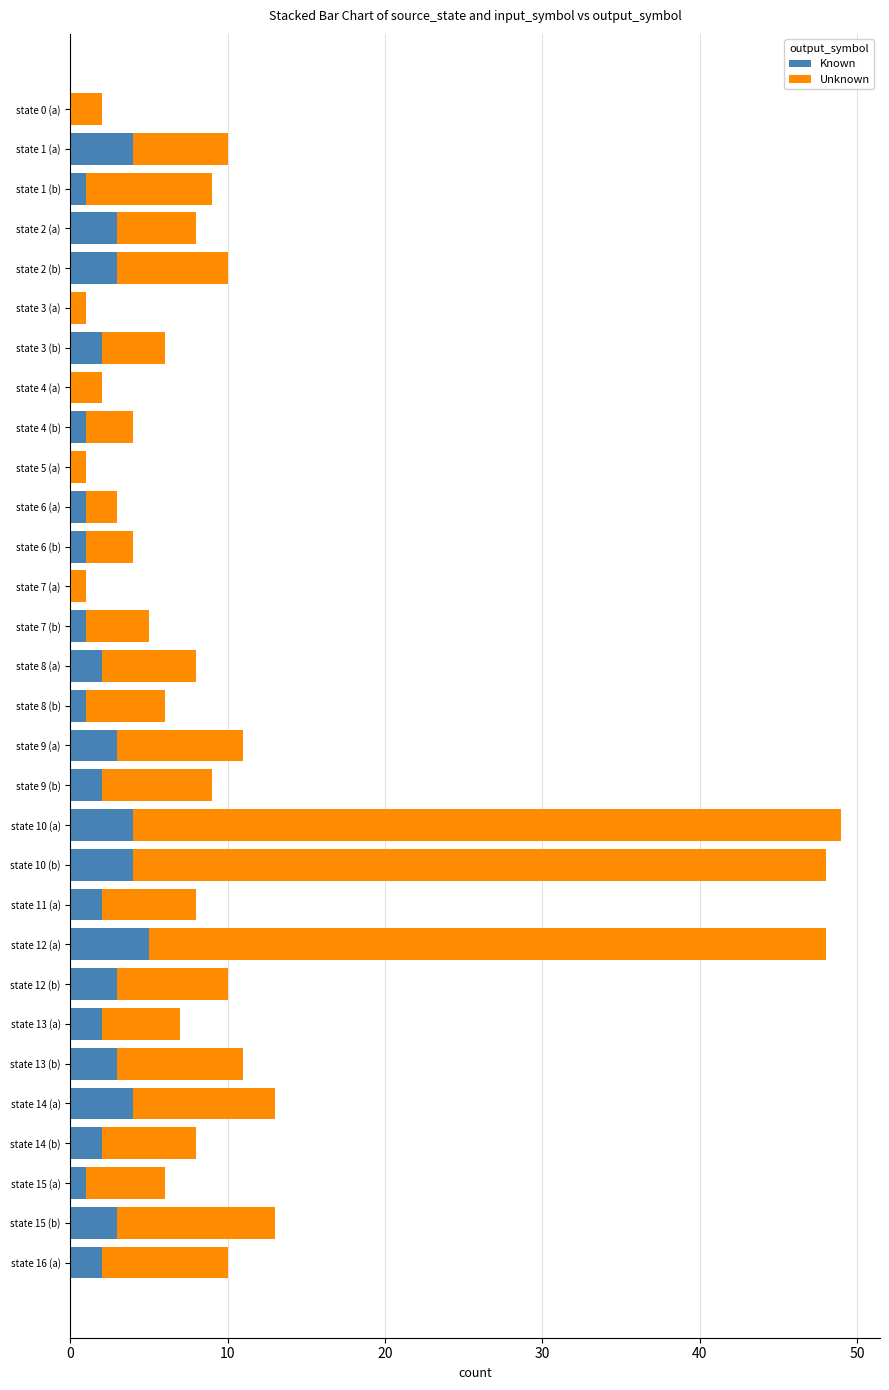

How many distinct data groups are displayed?

2